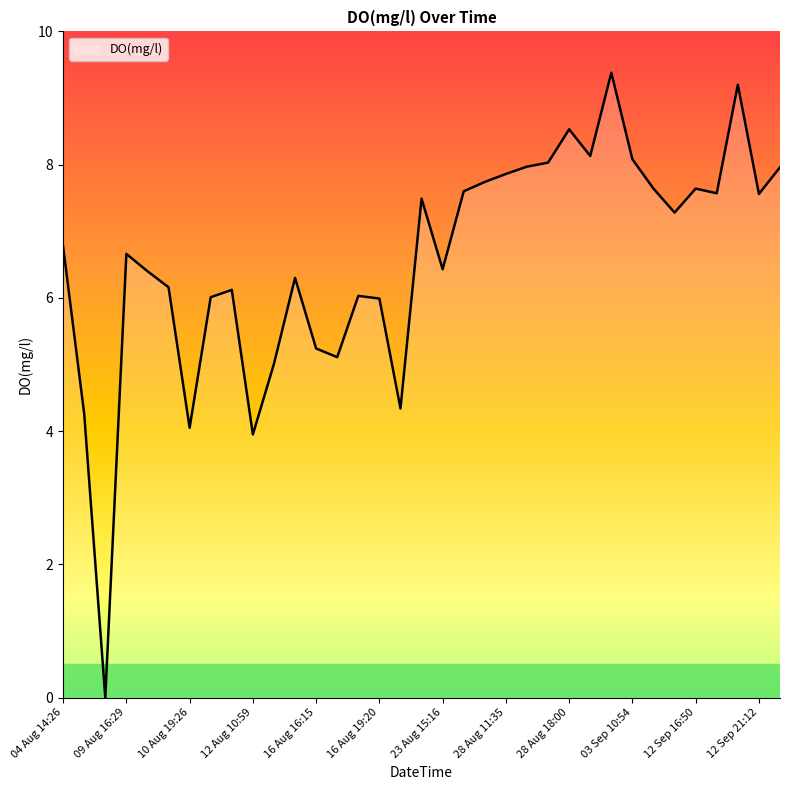

What is the maximum value shown in the chart?

9.4